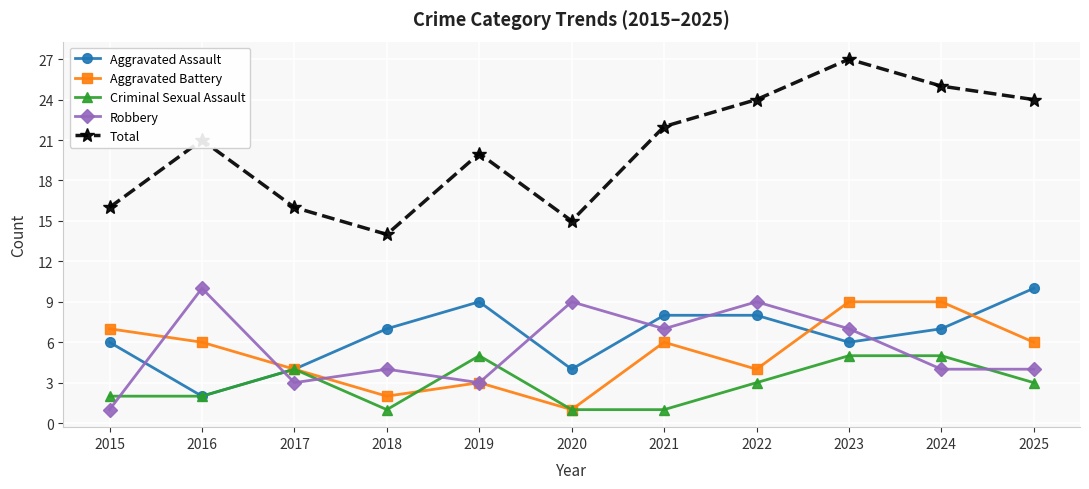

Reading left to right, list all the values displayed in this chart.

Aggravated Assault: 2015=6	2016=2	2017=4	2018=7	2019=9	2020=4	2021=8	2022=8	2023=6	2024=7	2025=10
Aggravated Battery: 2015=7	2016=6	2017=4	2018=2	2019=3	2020=1	2021=6	2022=4	2023=9	2024=9	2025=6
Criminal Sexual Assault: 2015=2	2016=2	2017=4	2018=1	2019=5	2020=1	2021=1	2022=3	2023=5	2024=5	2025=3
Robbery: 2015=1	2016=10	2017=3	2018=4	2019=3	2020=9	2021=7	2022=9	2023=7	2024=4	2025=4
Total: 2015=16	2016=21	2017=16	2018=14	2019=20	2020=15	2021=22	2022=24	2023=27	2024=25	2025=24